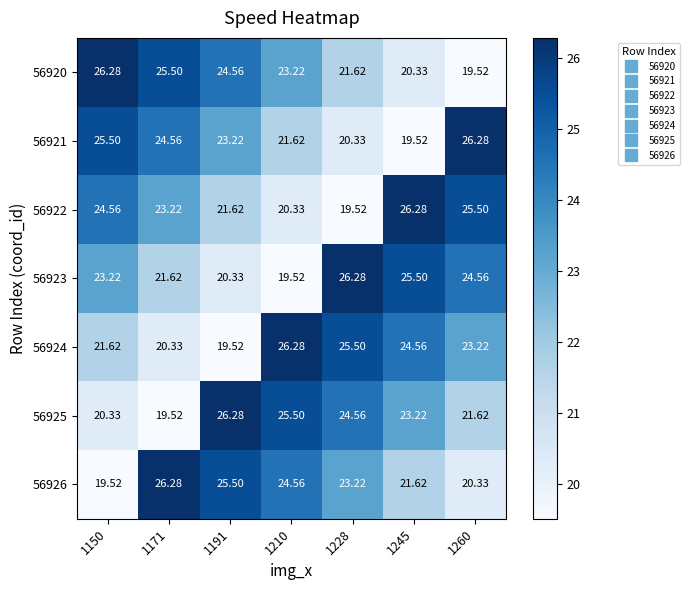

Count the number of categories in the chart.

7